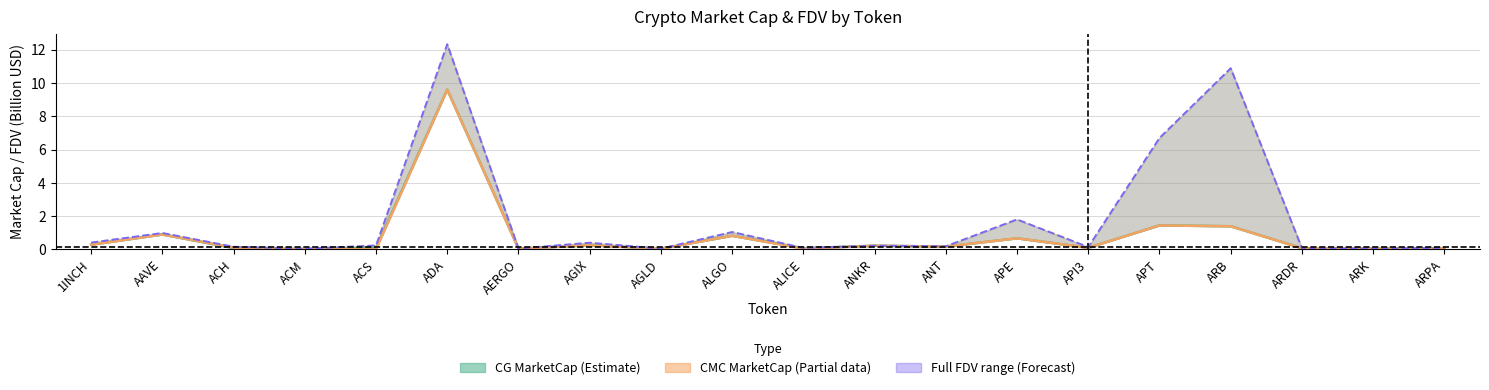

At how many categories does at least one series exceed 11?

1